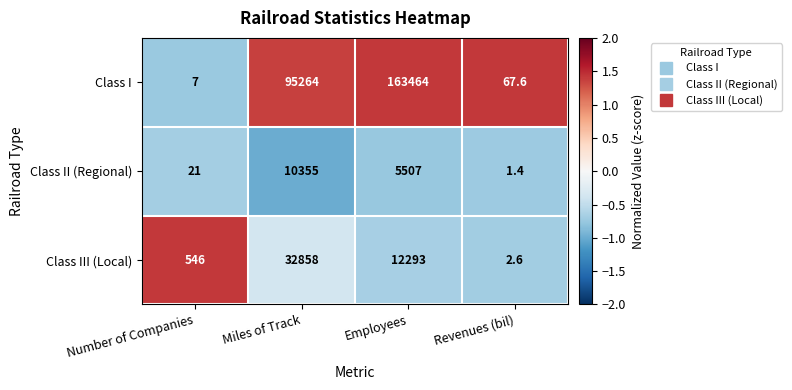

What is the difference between the highest and lowest values at Number of Companies?

539.0